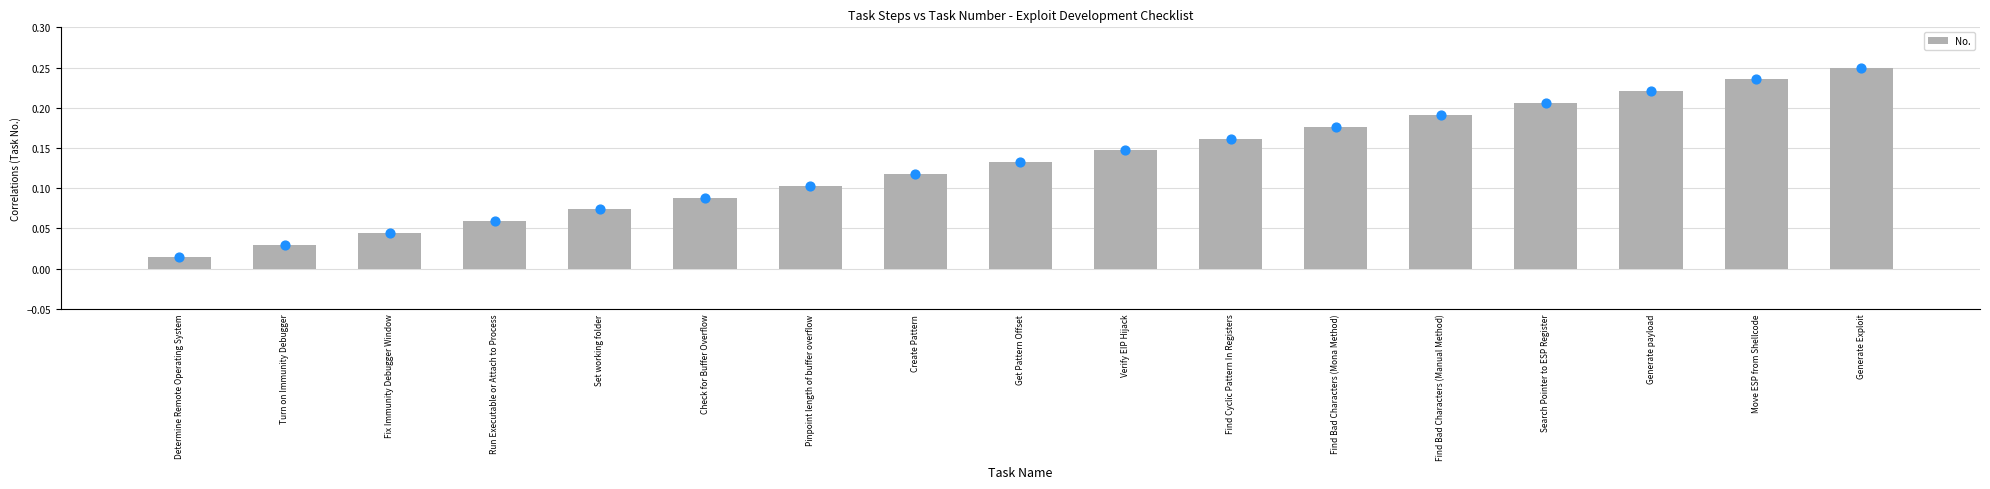

What is the change in value from Get Pattern Offset to Search Pointer to ESP Register?

+0.1